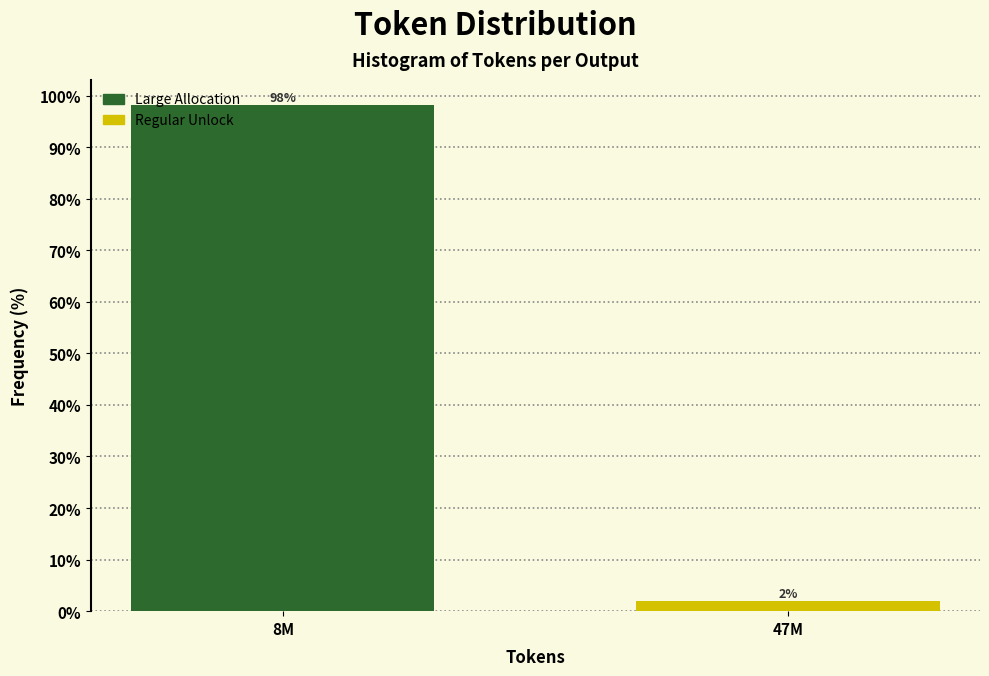

What is the sum of all values?

100.0